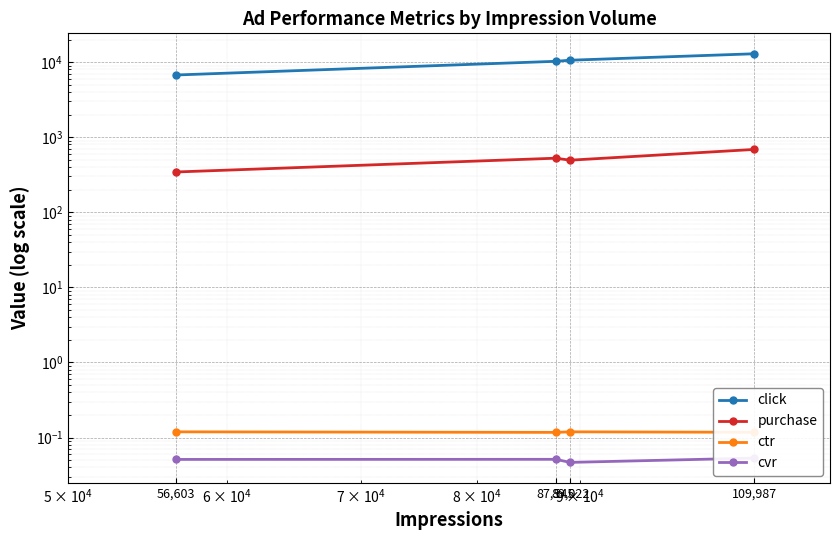

What is the sum of the purchase values at 56,603 and 109,987?

1031.0